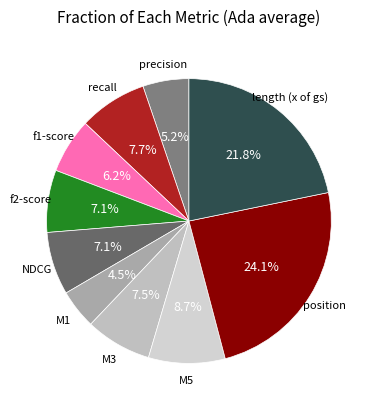

Is there any slice that represents more than half of the pie?

No